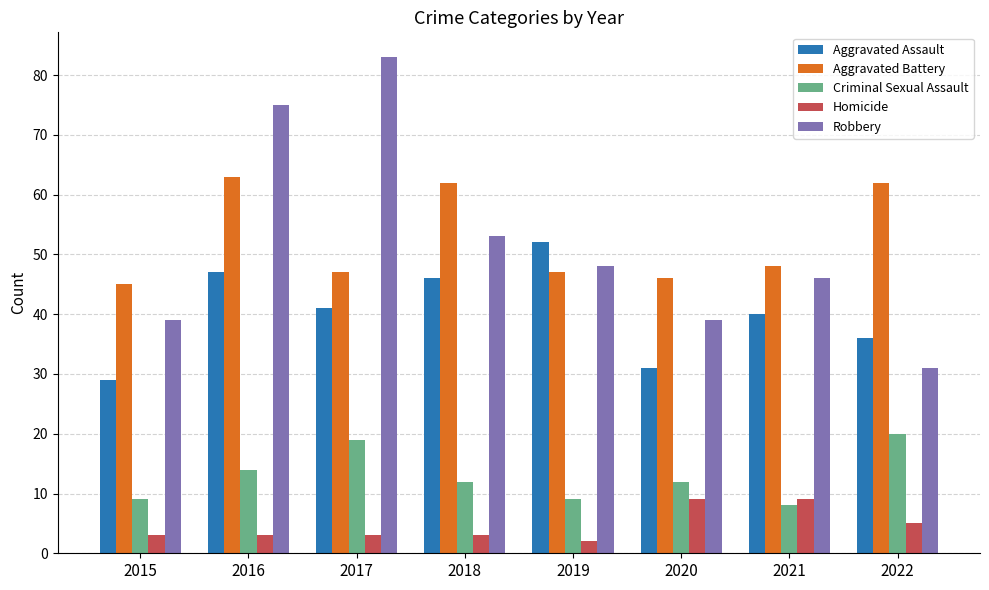

What is the smallest value displayed?

2